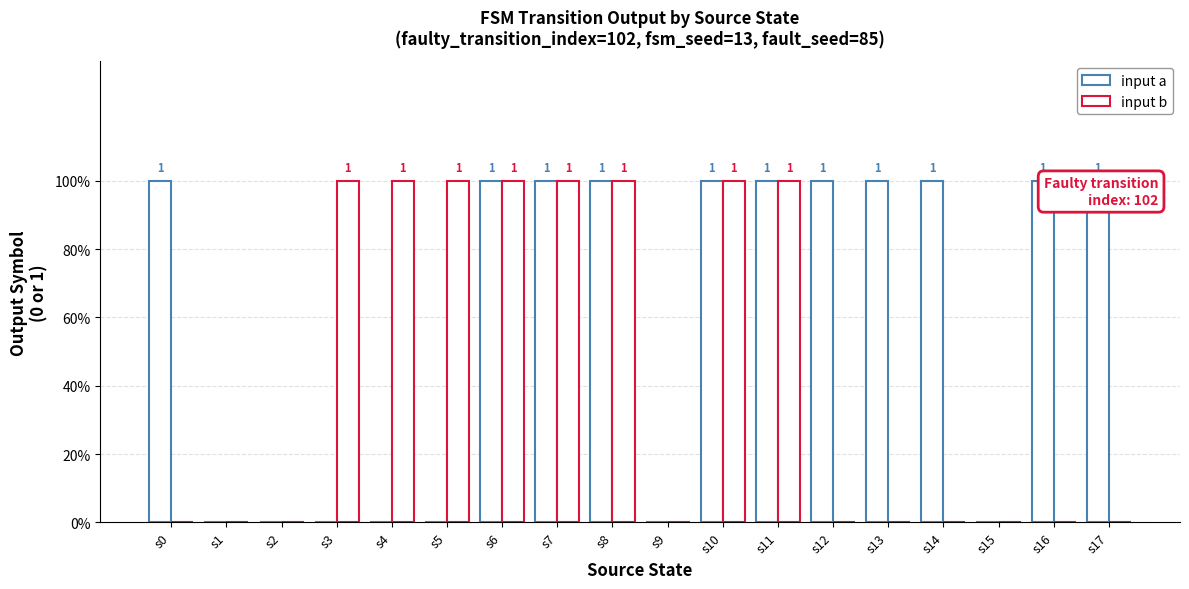

Which series has the largest range (max minus min)?

input a